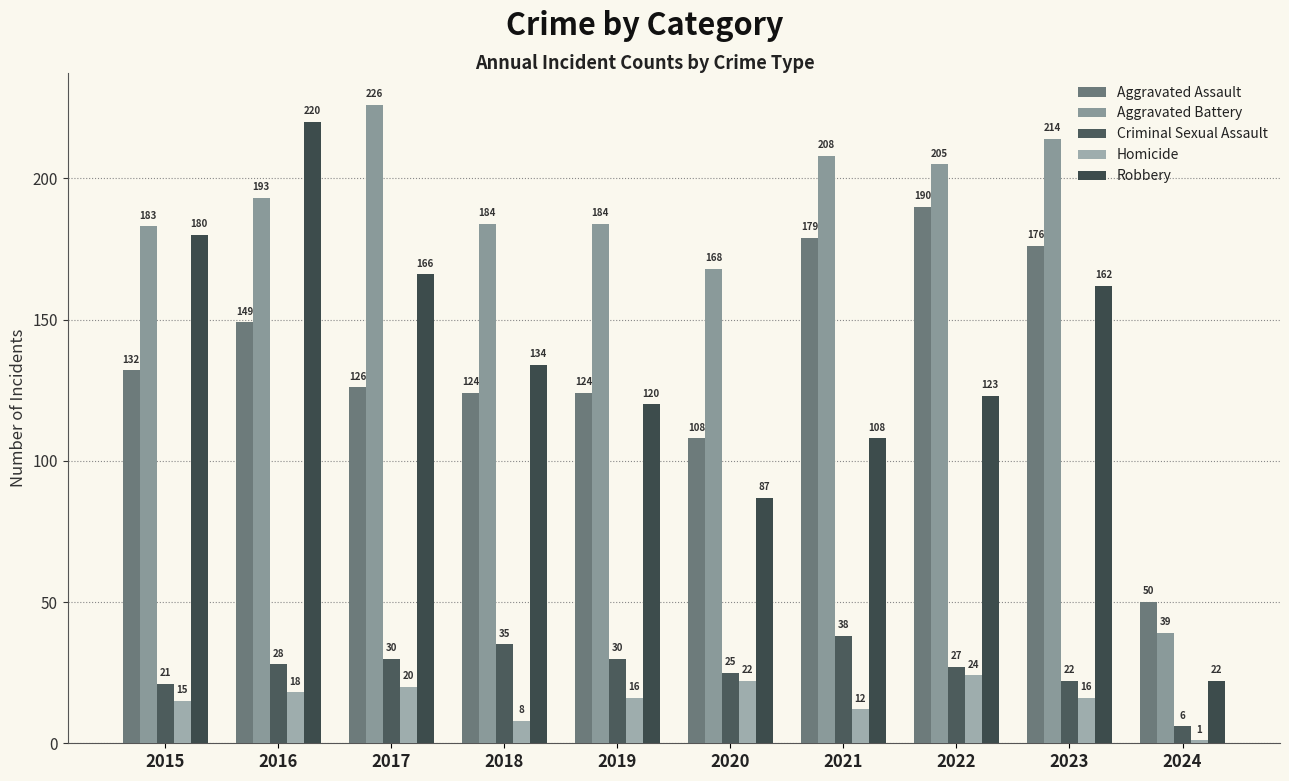

Which category has the lowest value across all series?

2024